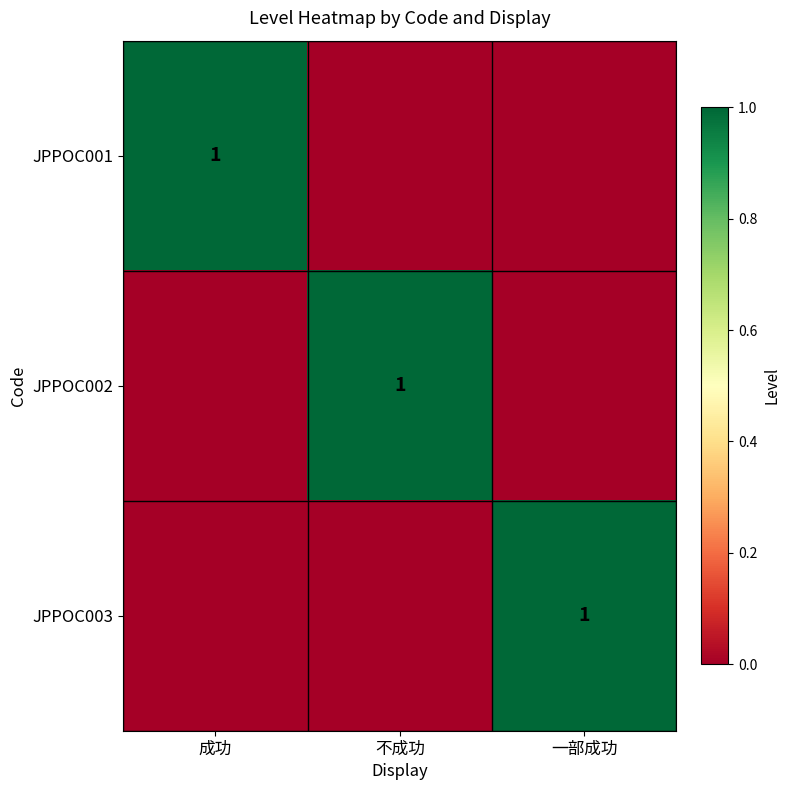

The JPPOC001 series shows 1 at 成功. True or false?

True